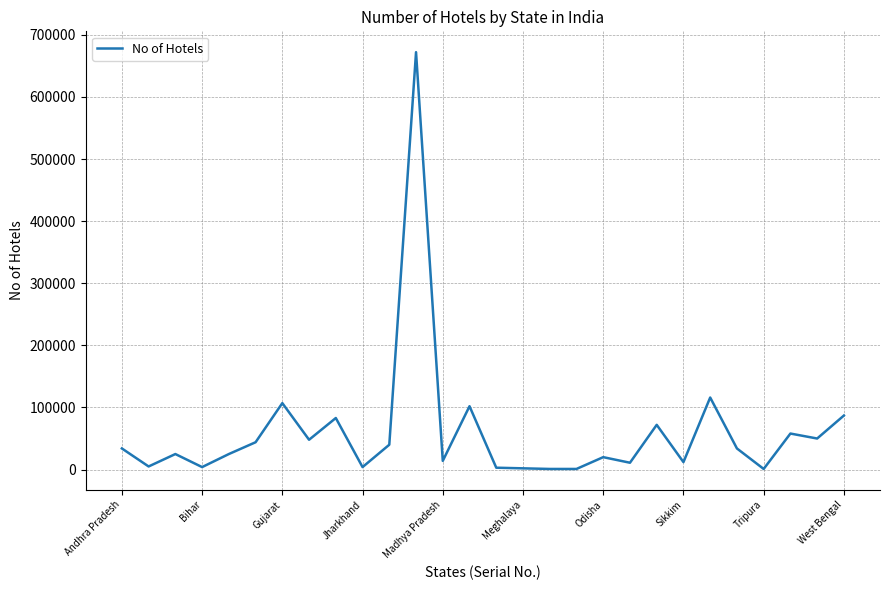

What is the smallest value displayed?

1000